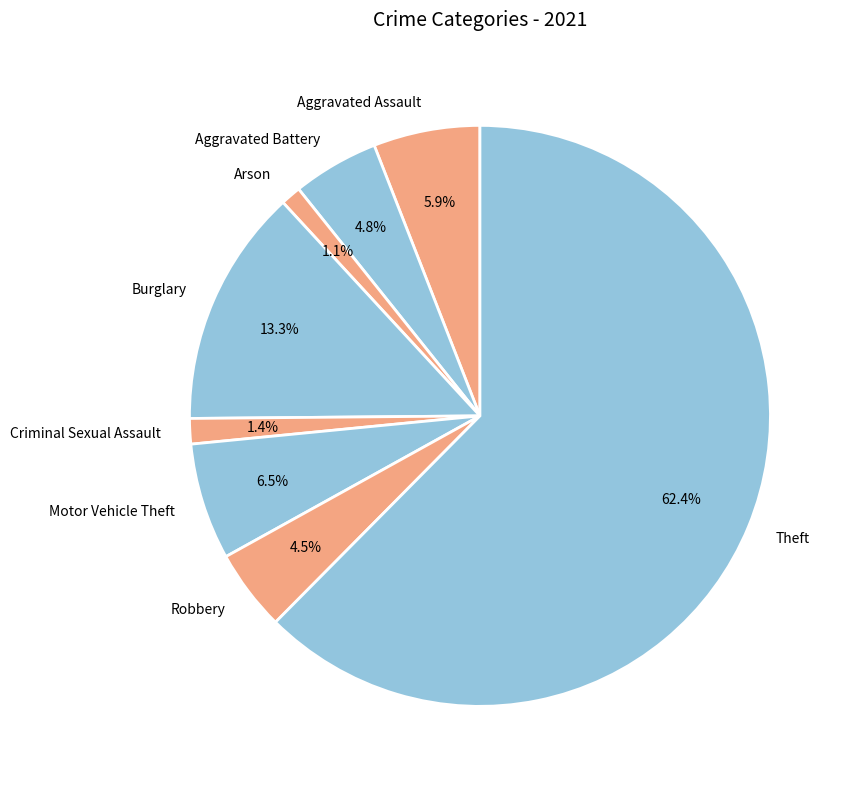

Which slice is the largest?

Theft